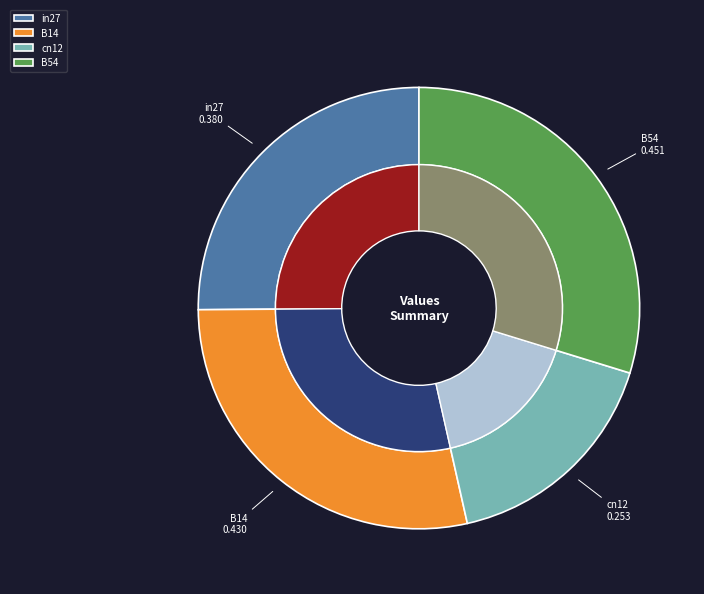

Is it true that B11 is 0% of the pie?

True